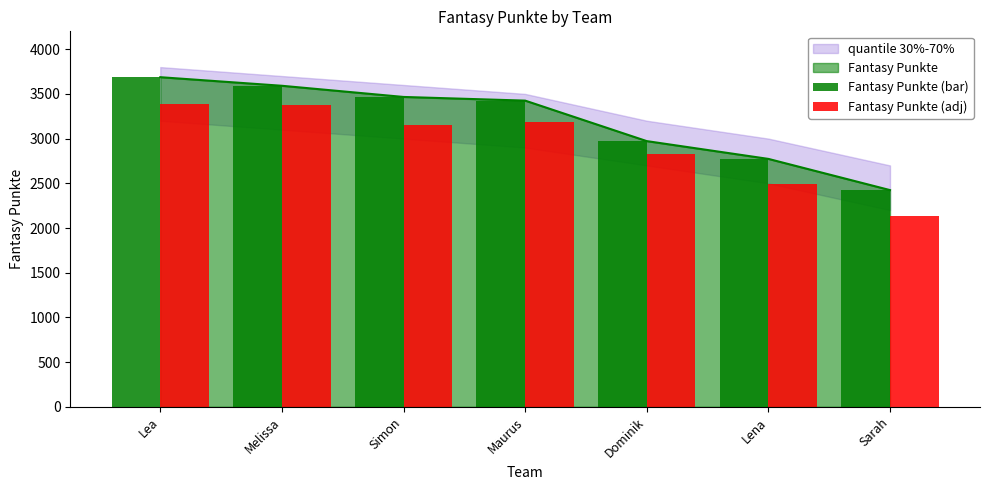

At which category is the sum across all series the highest?

Lea